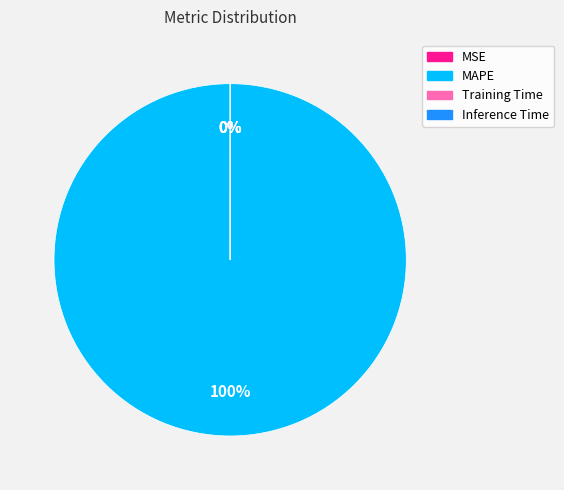

To the nearest percent, what is the difference between the largest and smallest slice percentages?

100%